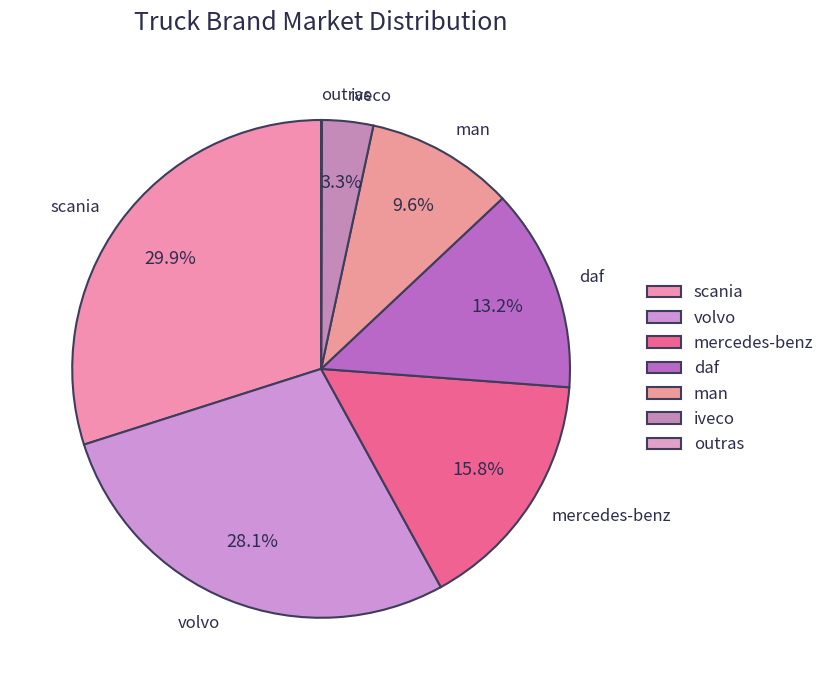

To the nearest percent, what portion does daf represent?

13%